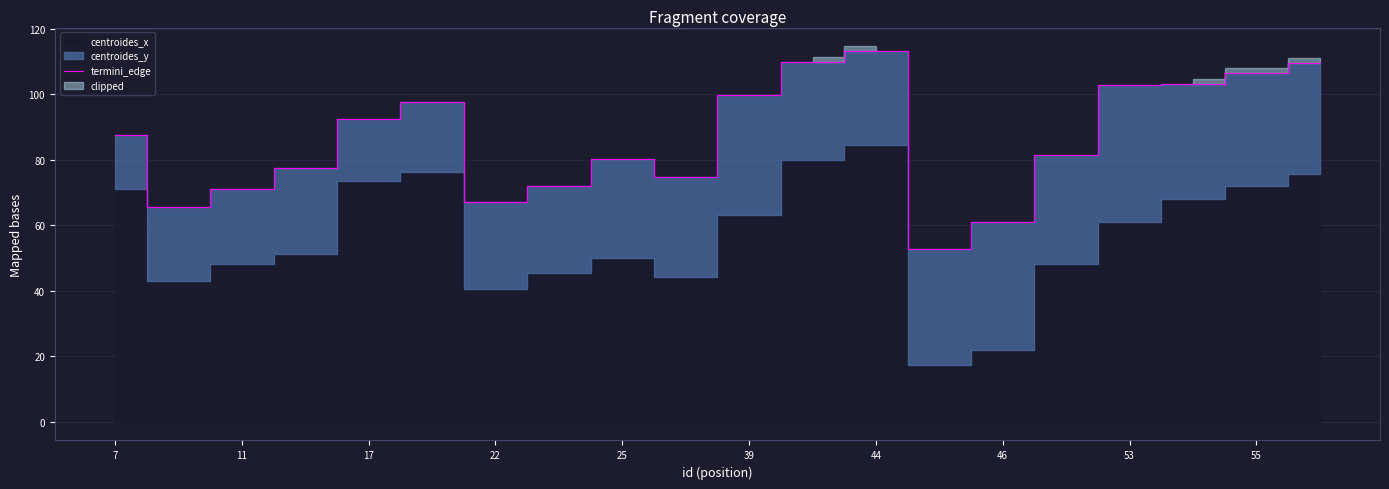

True or false: termini_edge has a value of 102.7 at 53.

True